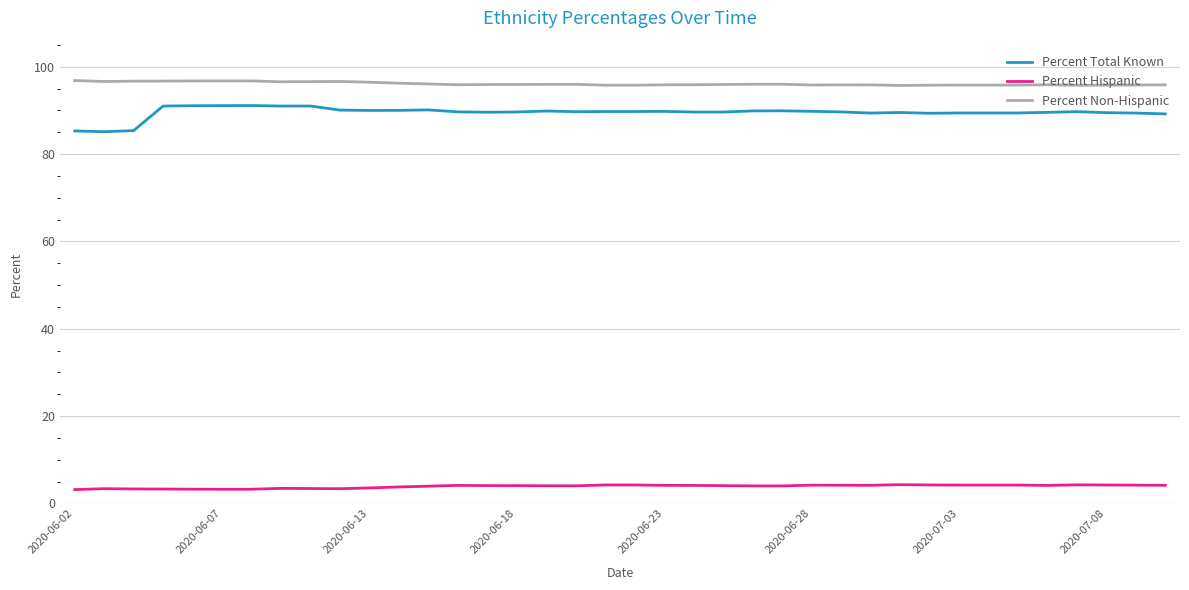

How many categories are shown in the chart?

38